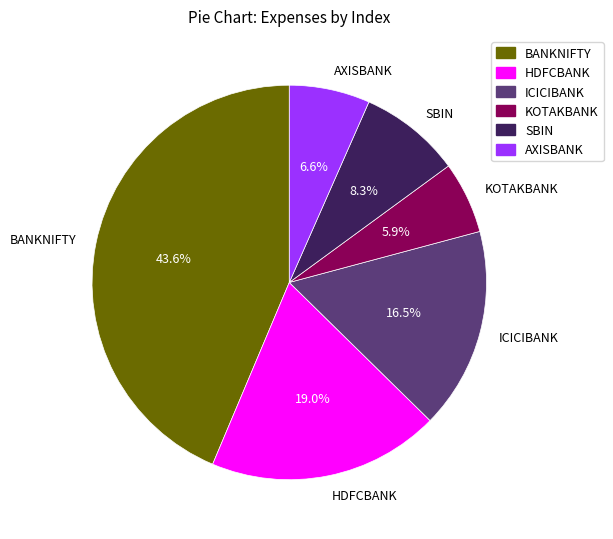

What percentage do SBIN and KOTAKBANK together represent?

14.2%